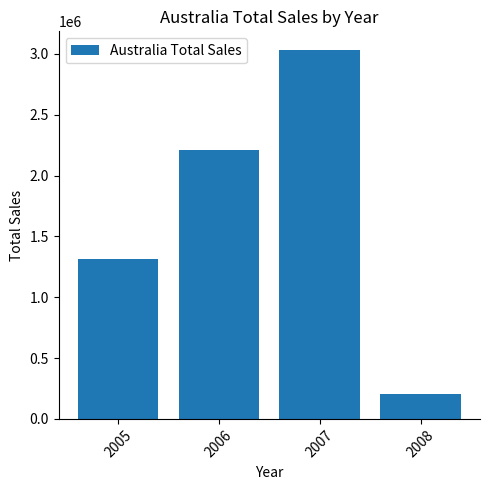

What is the change in value from 2005 to 2008?

-1107500.2